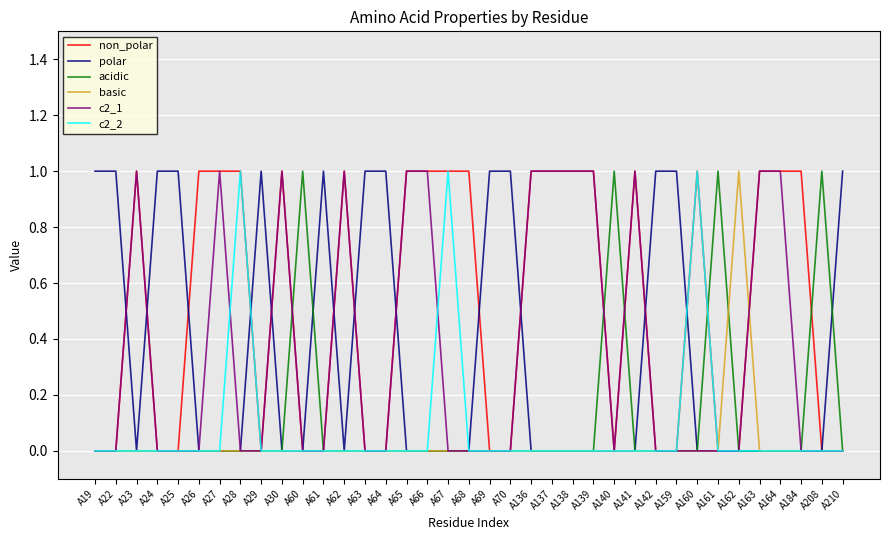

Reading right to left, extract all data points from this chart.

non_polar: 0	0	1	1	1	0	0	1	0	0	1	0	1	1	1	1	0	0	1	1	1	1	0	0	1	0	0	1	0	1	1	1	0	0	1	0	0
polar: 1	0	0	0	0	0	0	0	1	1	0	0	0	0	0	0	1	1	0	0	0	0	1	1	0	1	0	0	1	0	0	0	1	1	0	1	1
acidic: 0	1	0	0	0	0	1	0	0	0	0	1	0	0	0	0	0	0	0	0	0	0	0	0	0	0	1	0	0	0	0	0	0	0	0	0	0
basic: 0	0	0	0	0	1	0	0	0	0	0	0	0	0	0	0	0	0	0	0	0	0	0	0	0	0	0	0	0	0	0	0	0	0	0	0	0
c2_1: 0	0	0	1	1	0	0	0	0	0	1	0	1	1	1	1	0	0	0	0	1	1	0	0	1	0	0	1	0	0	1	0	0	0	1	0	0
c2_2: 0	0	0	0	0	0	0	1	0	0	0	0	0	0	0	0	0	0	0	1	0	0	0	0	0	0	0	0	0	1	0	0	0	0	0	0	0